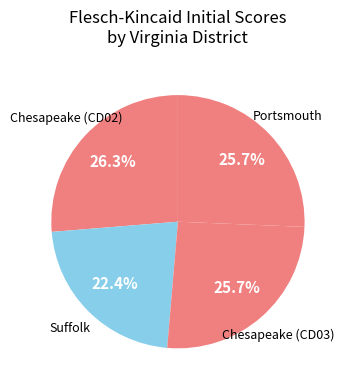

How many slices are in this pie chart?

4